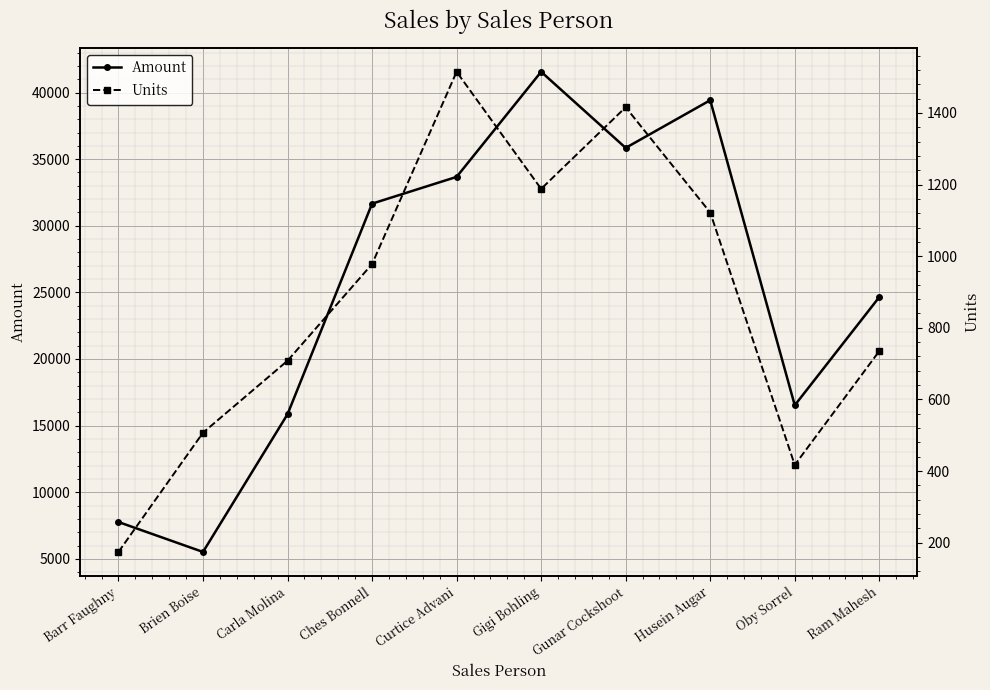

True or false: Units and Amount intersect in this chart.

False